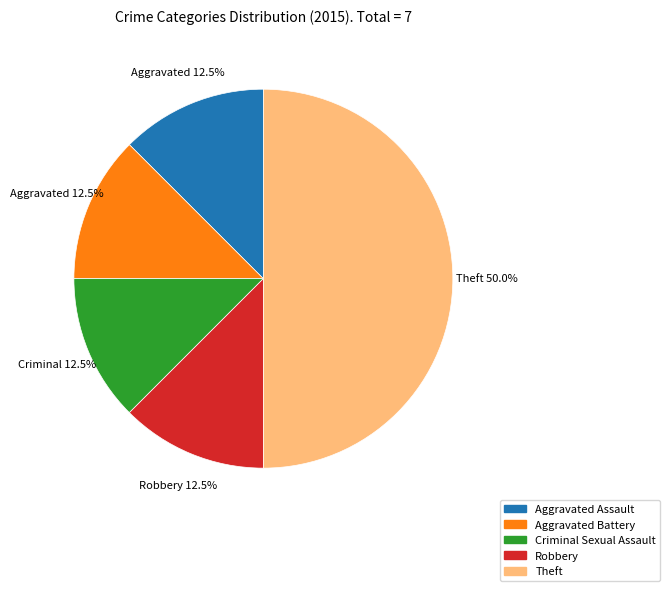

To the nearest percent, what is the combined percentage of Theft and Aggravated Assault?

62%